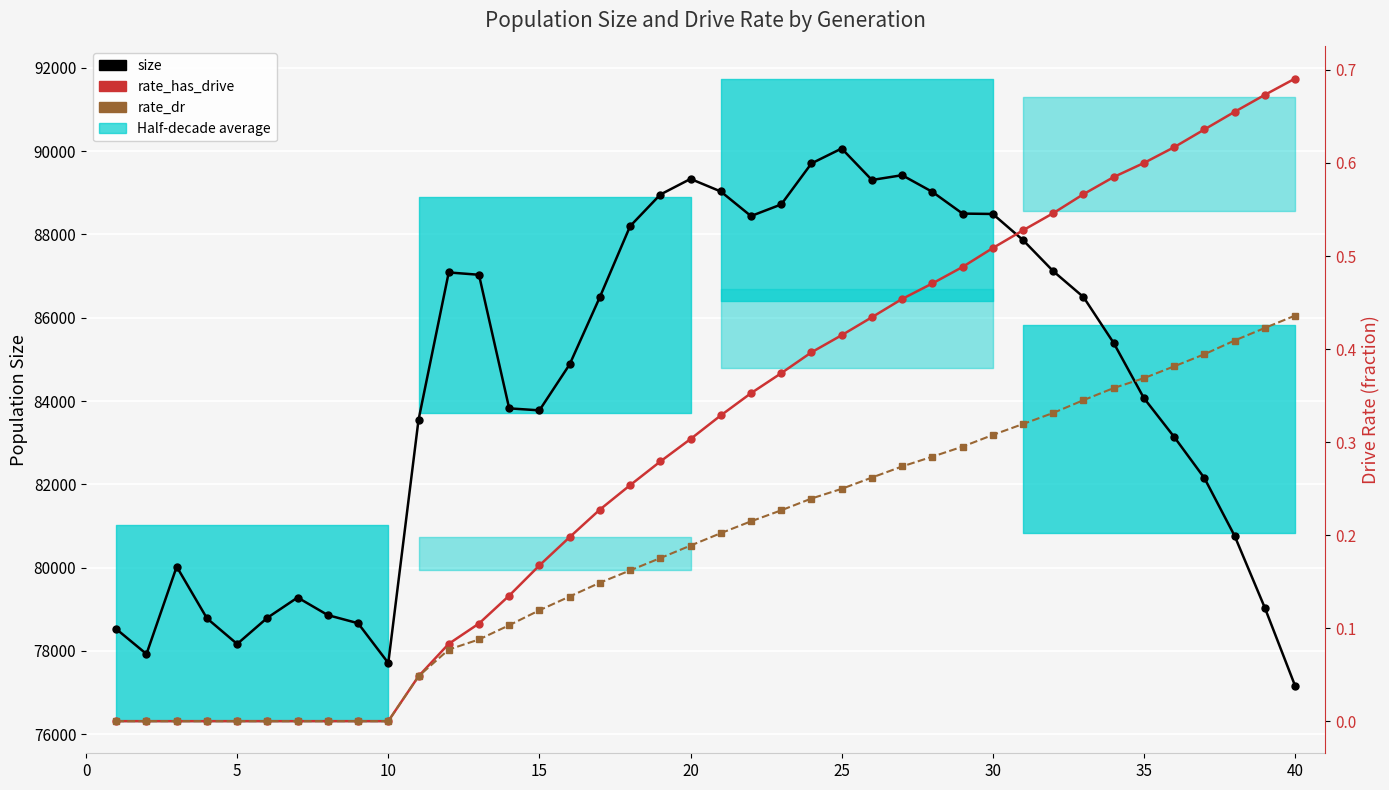

Does the chart display data point markers on the line(s)?

Yes